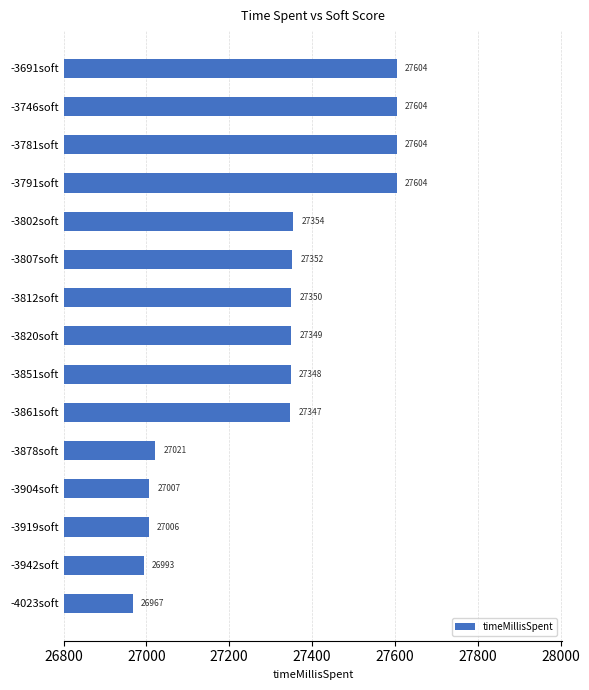

Reading bottom to top, extract all data points from this chart.

-4023soft=26967	-3942soft=26993	-3919soft=27006	-3904soft=27007	-3878soft=27021	-3861soft=27347	-3851soft=27348	-3820soft=27349	-3812soft=27350	-3807soft=27352	-3802soft=27354	-3791soft=27604	-3781soft=27604	-3746soft=27604	-3691soft=27604